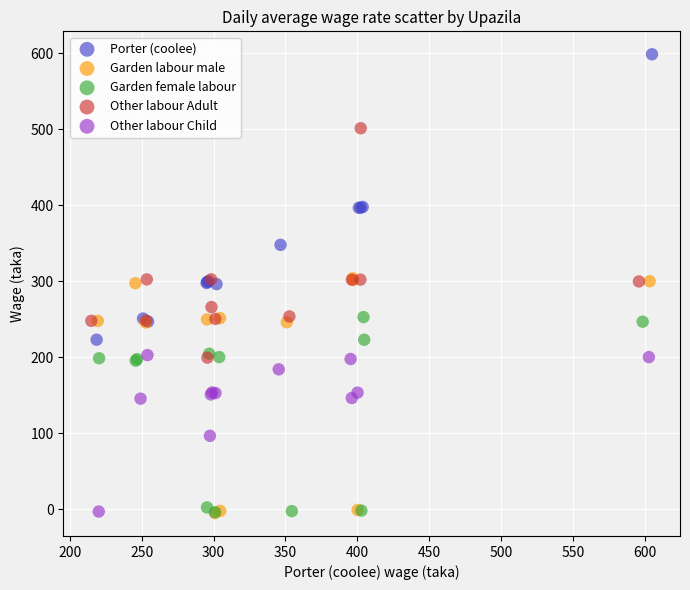

Which series has the widest spread of Y values?

Porter (coolee)